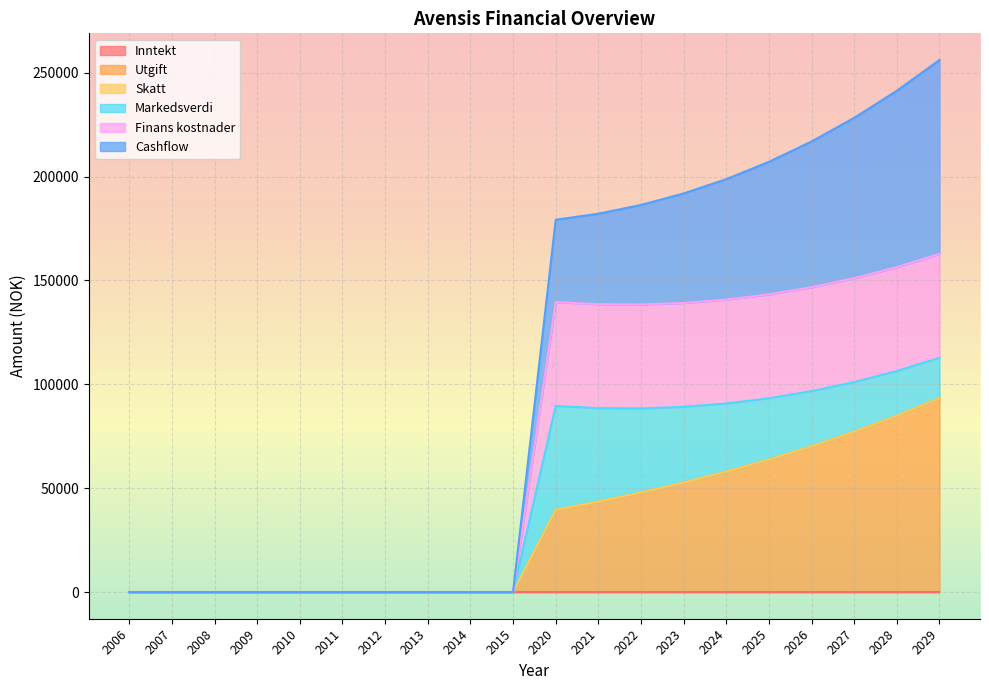

At which category is the sum across all series the highest?

2029